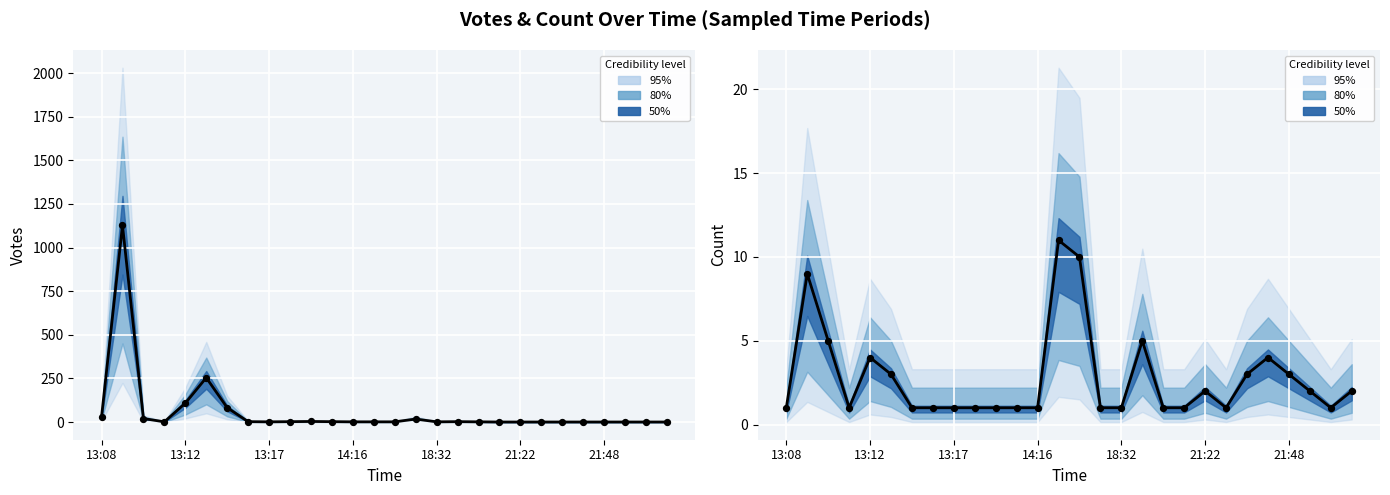

Which series contains the lowest Y value?

Votes (observed)